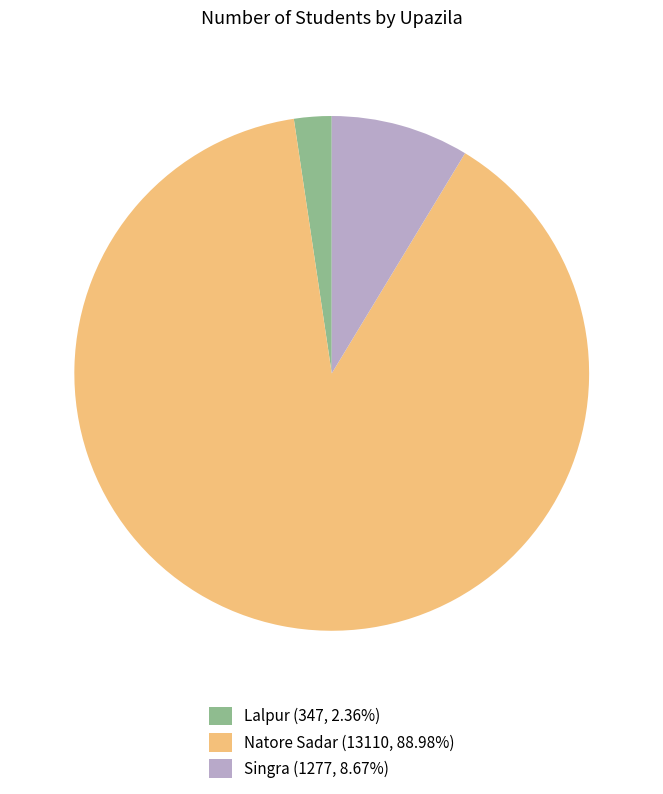

Approximately how many times larger is the value at Lalpur compared to Singra?

0.3